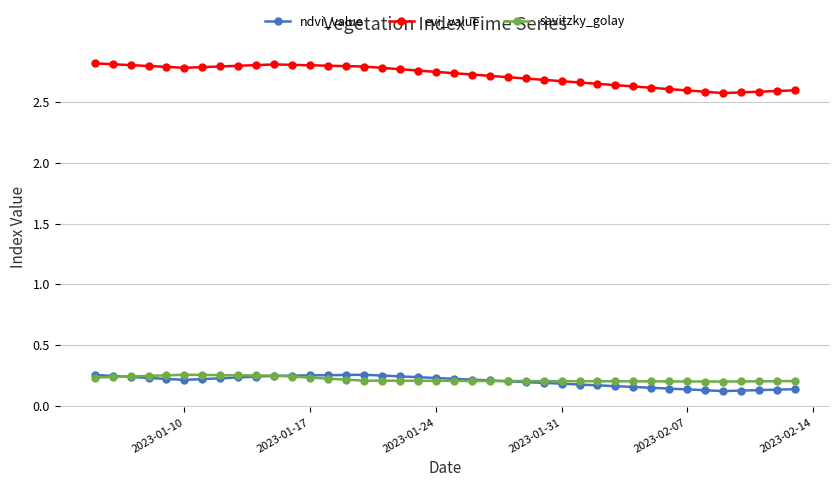

In evi_value, how many points are lower than both neighbors (excluding endpoints)?

2